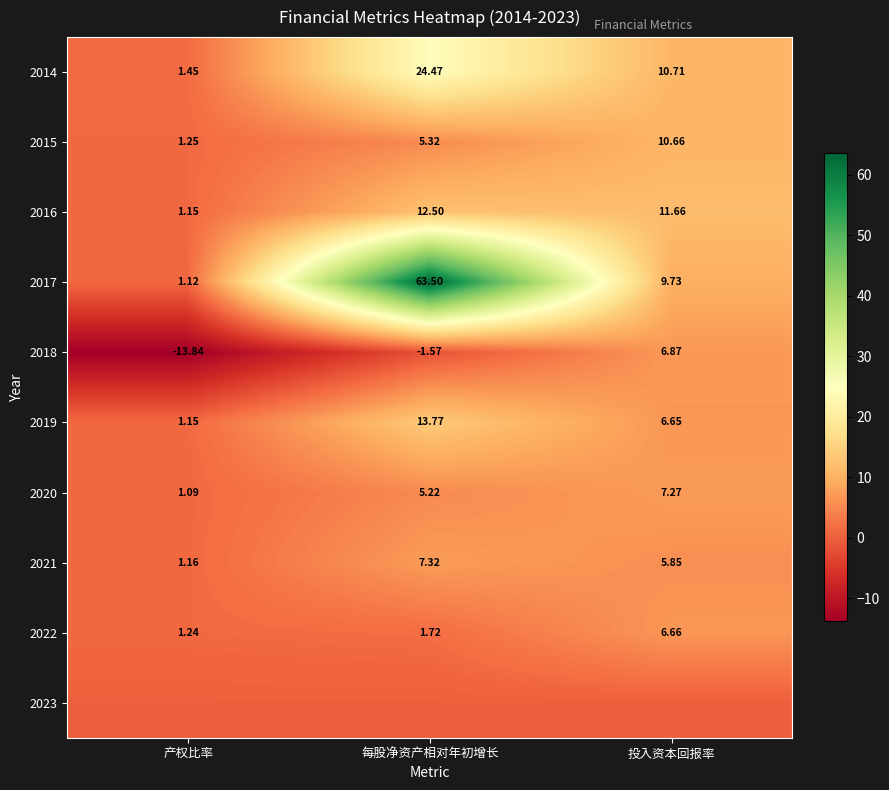

How many data points in 2017 are less than 9?

1